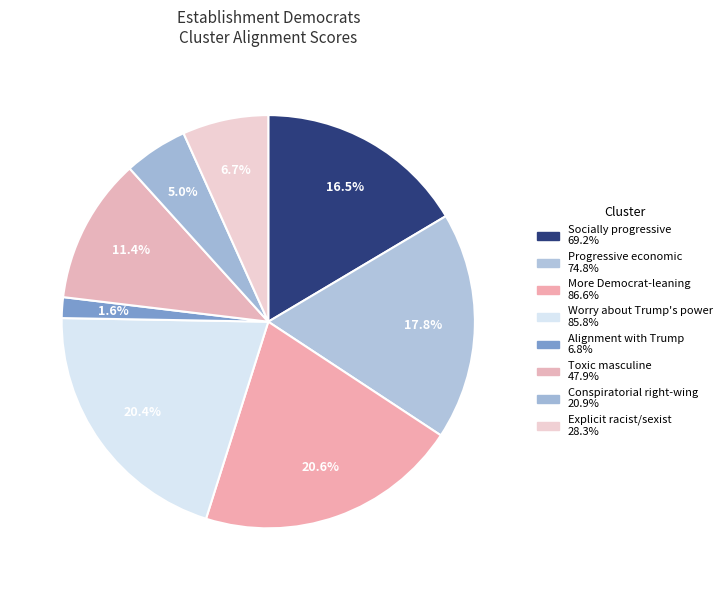

Count the number of slices in the pie.

8